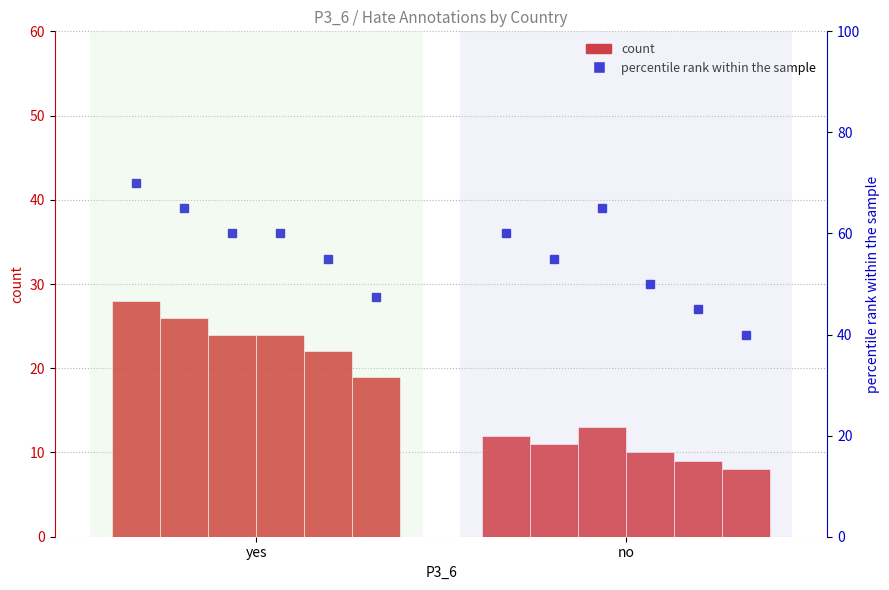

What position from the left is yes?

1